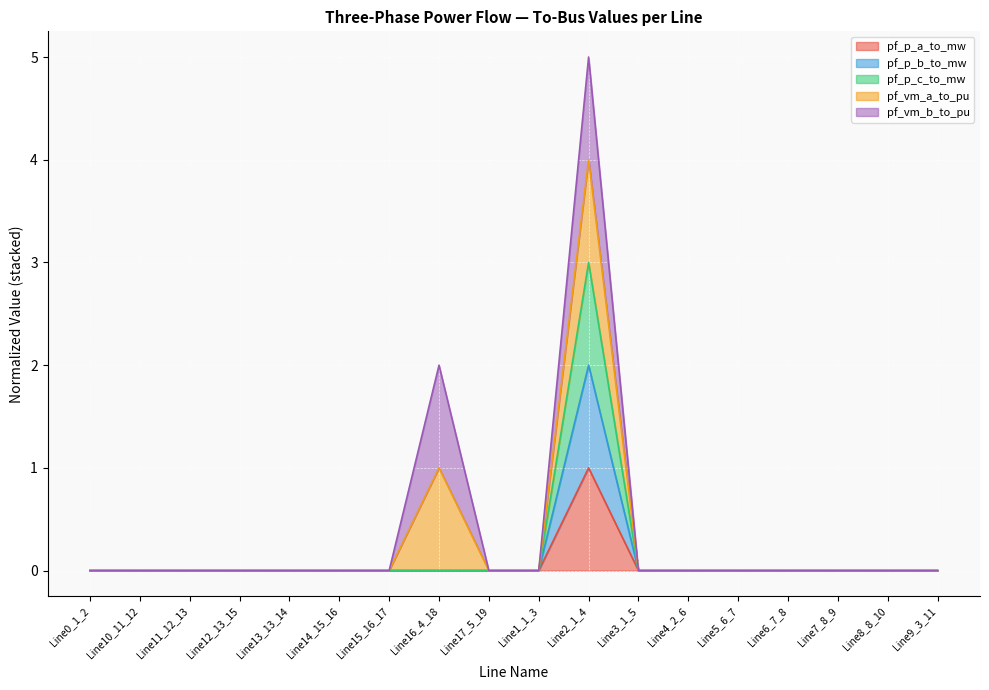

What position from the right is Line4_2_6?

6